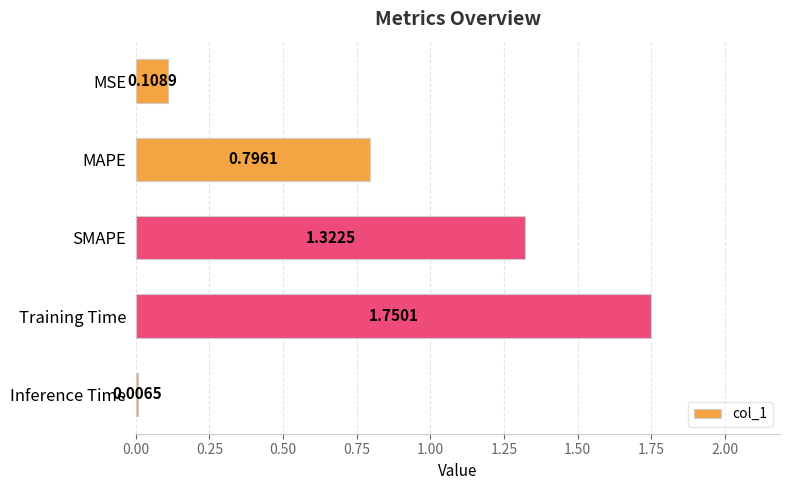

What is the change in value from SMAPE to Inference Time?

-1.3